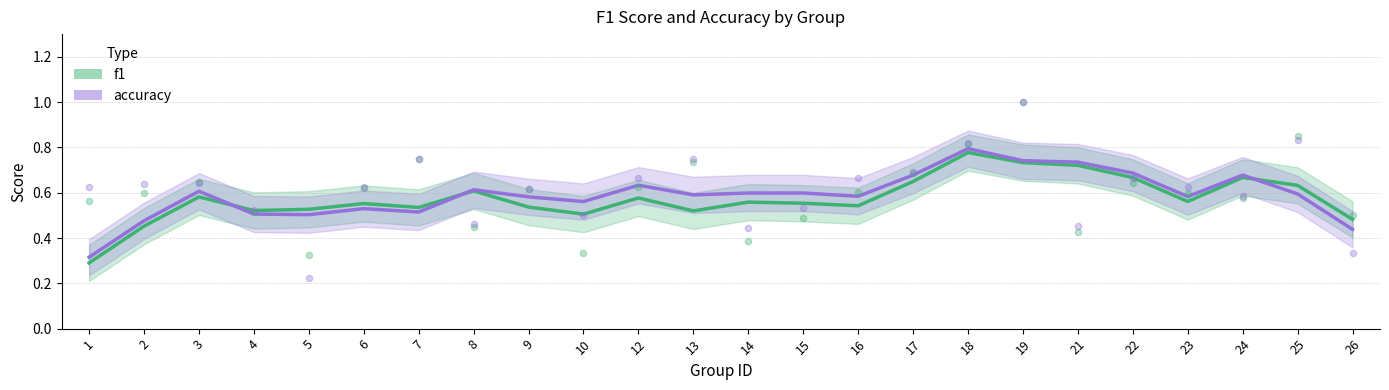

Which series has the largest Y range (max minus min)?

f1